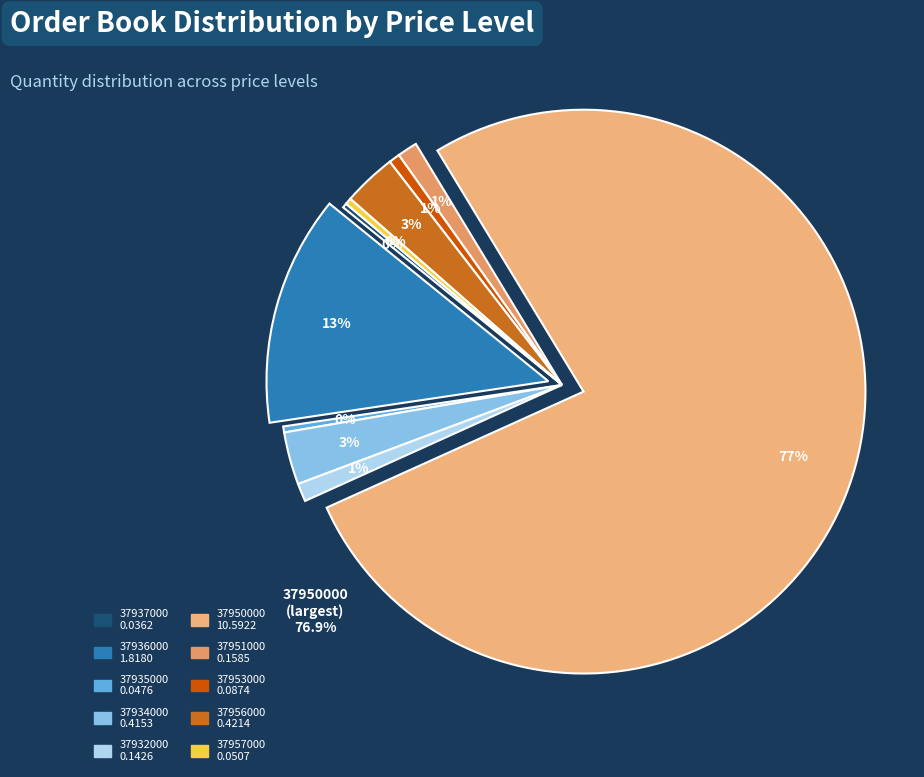

Count the number of slices in the pie.

10